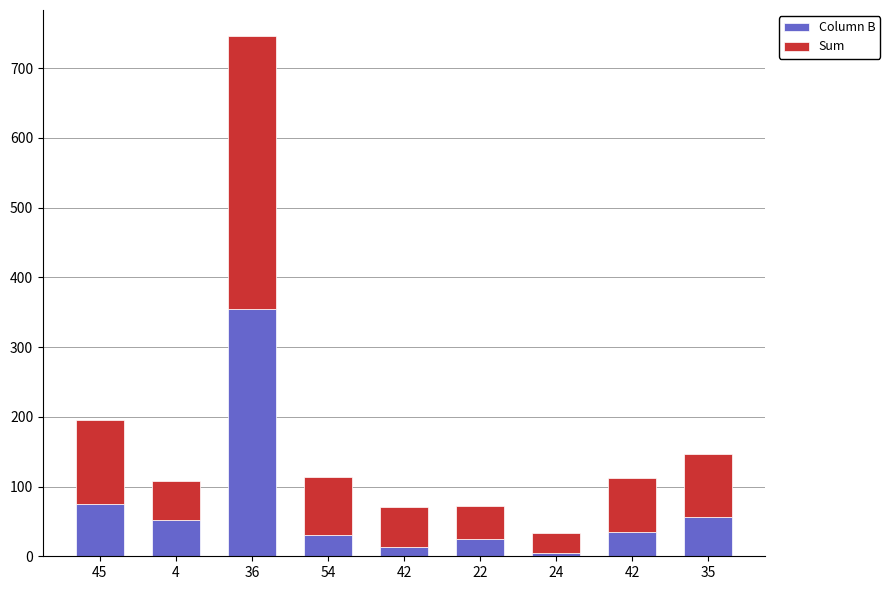

How many values in the Column B series are below 35?

4